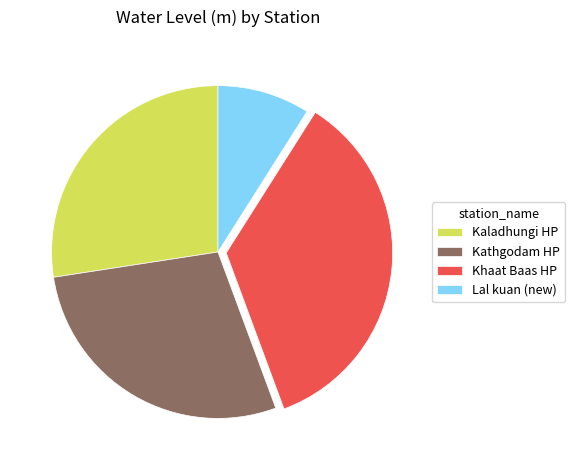

Which slice is the largest?

Khaat Baas HP